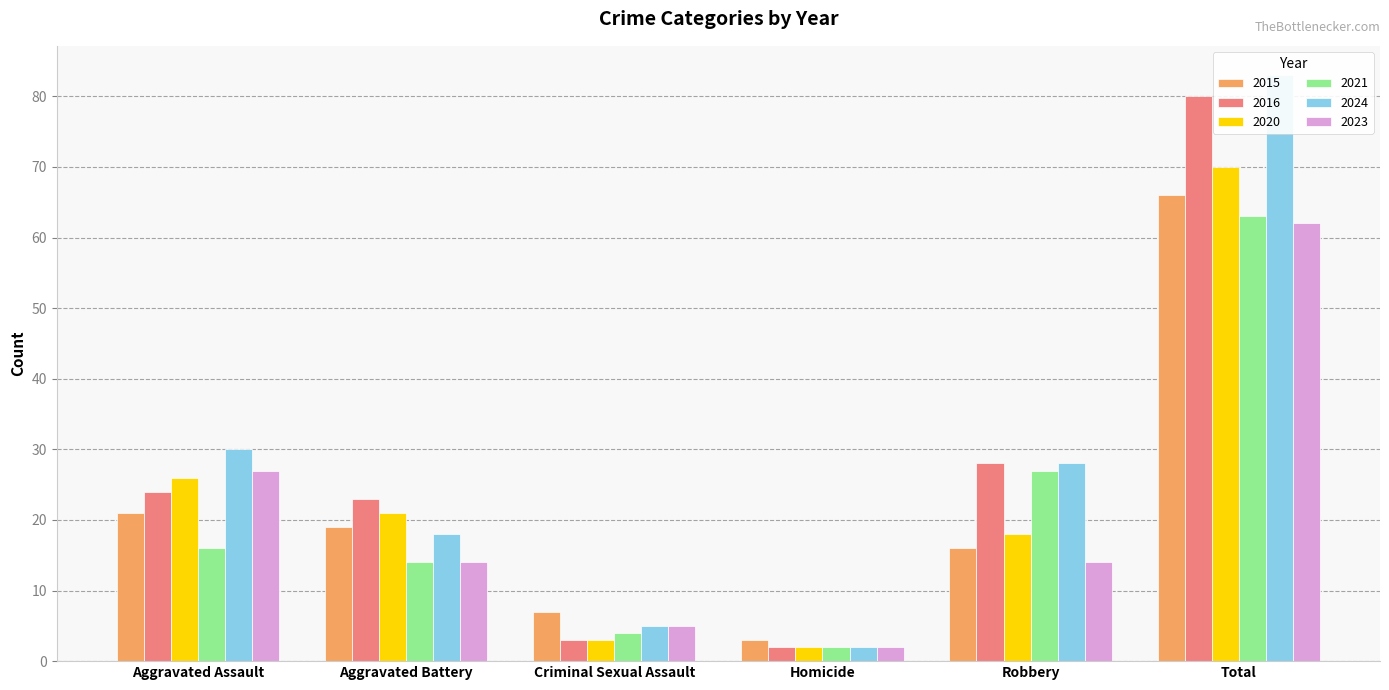

At which label is 2016 closest to 41?

Robbery